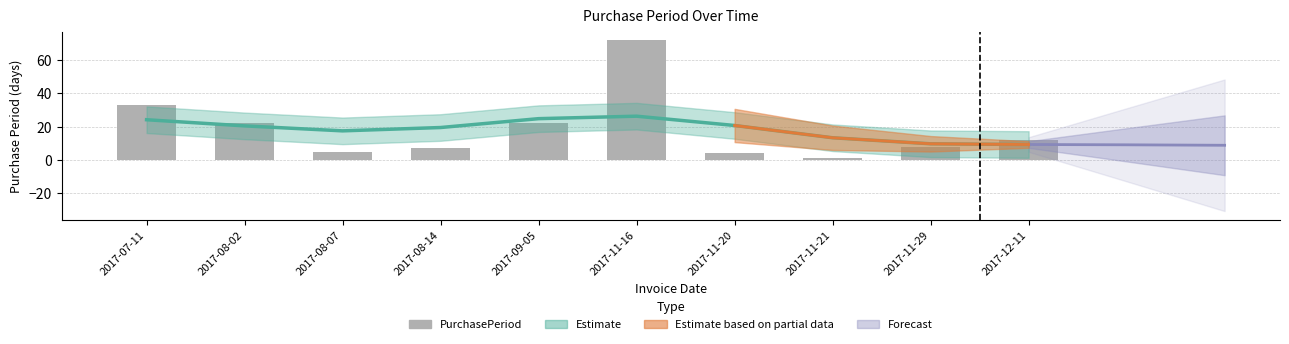

Reading left to right, what are all the values shown in this chart?

2017-07-11=33	2017-08-02=22	2017-08-07=5	2017-08-14=7	2017-09-05=22	2017-11-16=72	2017-11-20=4	2017-11-21=1	2017-11-29=8	2017-12-11=12